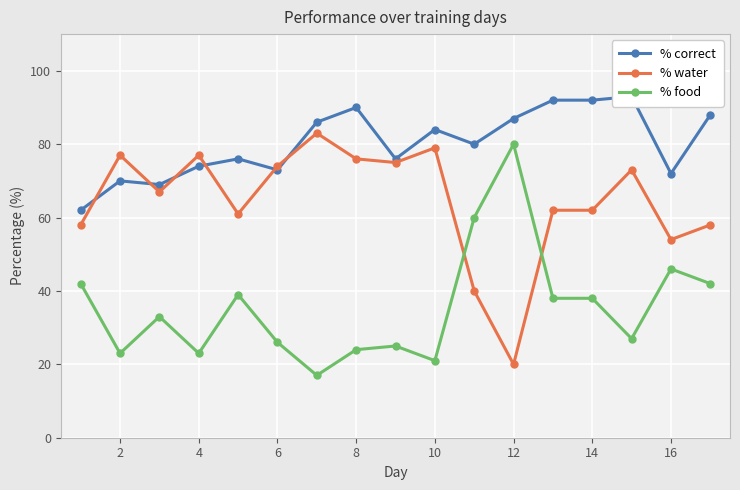

Where is the first local minimum for % food?

2